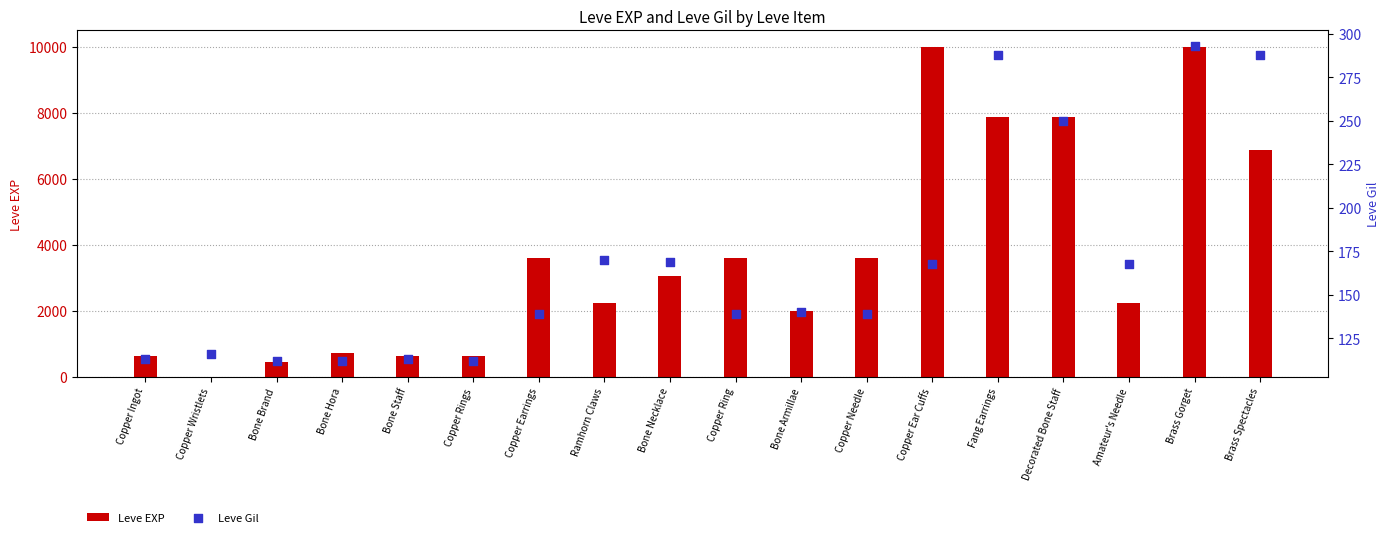

Which series has the largest Y range (max minus min)?

Leve EXP